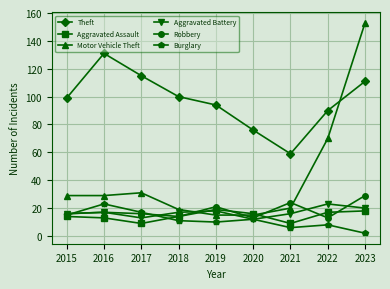

How many times do Robbery and Motor Vehicle Theft cross each other?

4